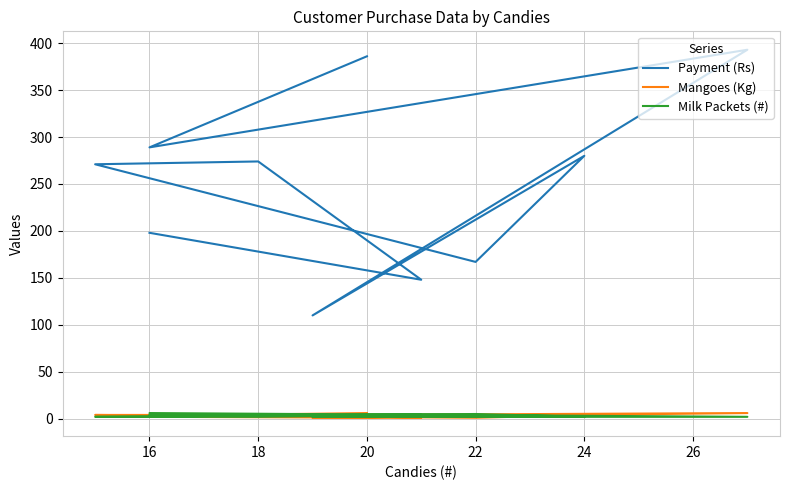

What is the maximum value for Payment (Rs)?

393